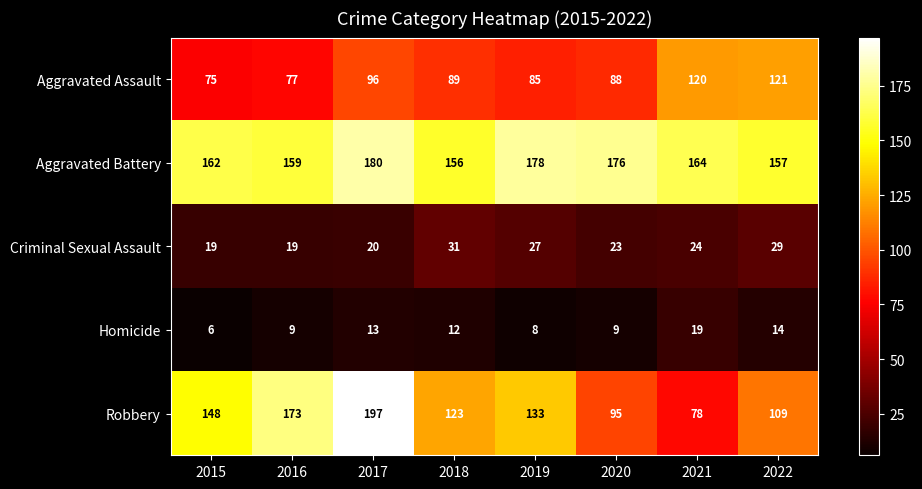

At which label does Criminal Sexual Assault first exceed 24?

2018